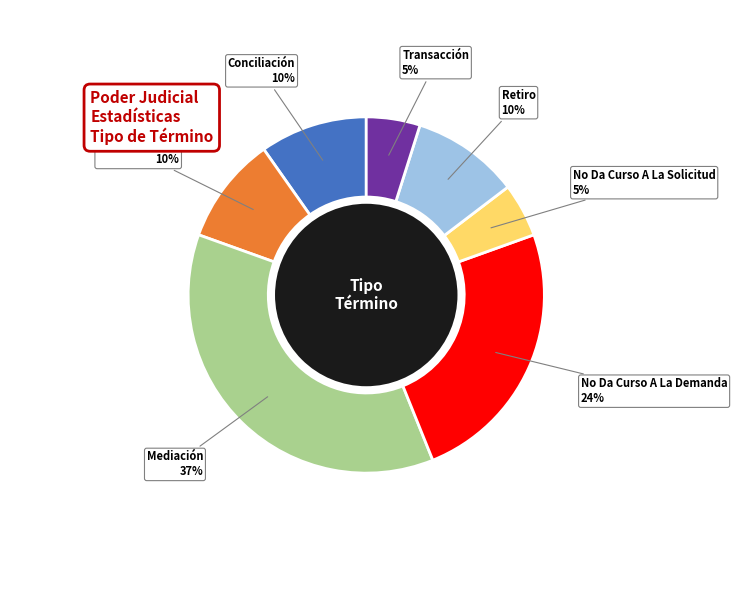

To the nearest percent, what is the combined percentage of Conciliación and Retiro?

20%